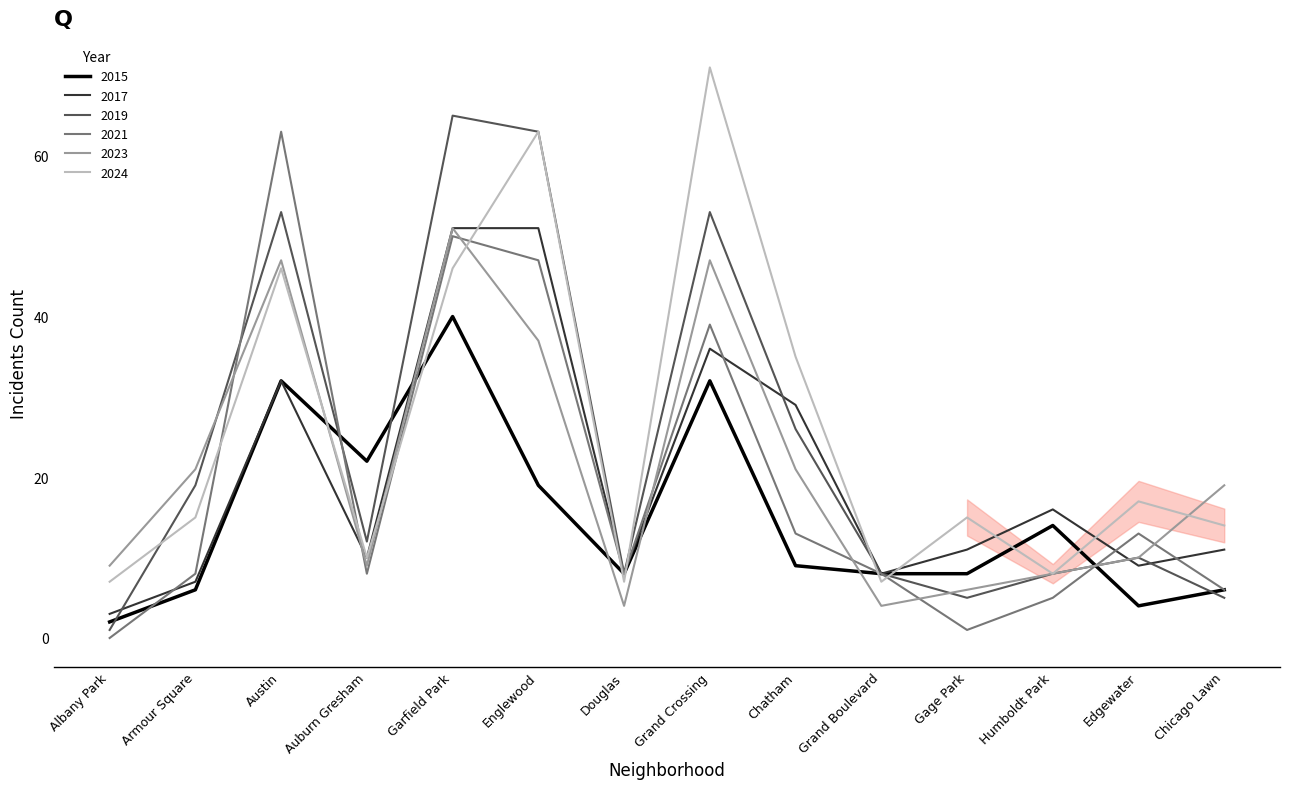

What value does the 2015 series have at Garfield Park?

40